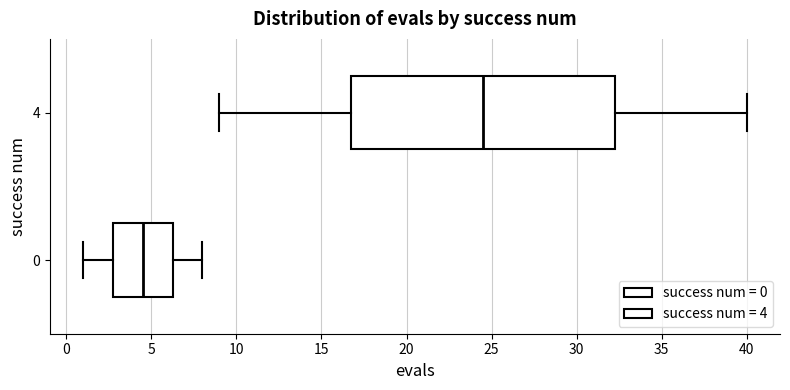

Reading bottom to top, transcribe this box plot: for each box, give where its median line is, the range the box spans, and where its two whiskers end, as read against the x-axis. The values are not printed on the chart, so give them approximately, as read against the axis.

0: median 4.5, box 3.0 to 6.5, whiskers 1.0 to 8.0
4: median 24.5, box 17.0 to 32.5, whiskers 9.0 to 40.0